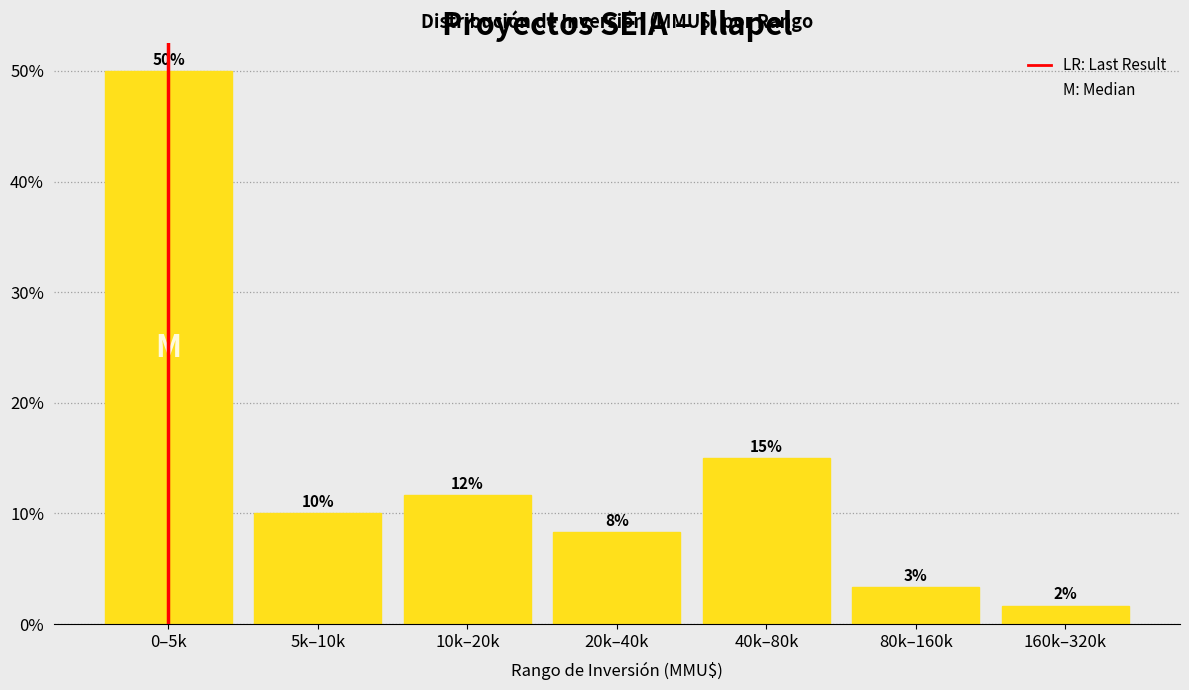

Are the bars horizontal?

No